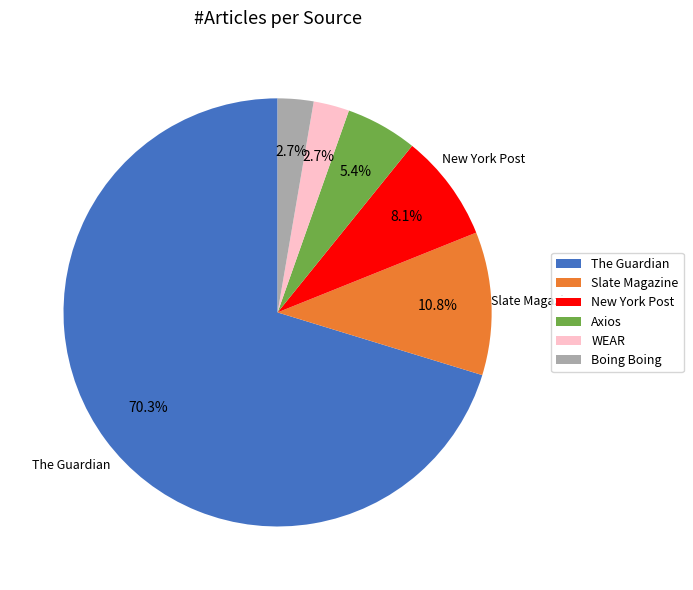

Count the number of slices in the pie.

6